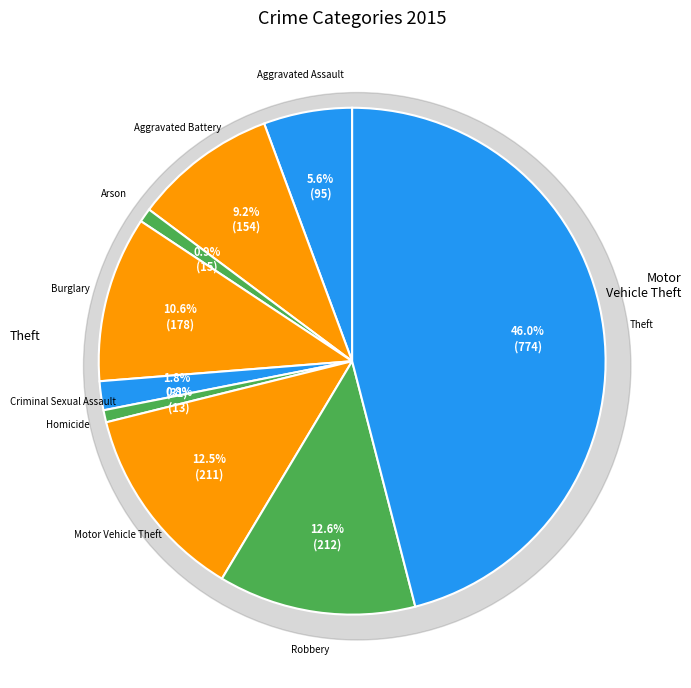

To the nearest percent, what is the difference between the largest and smallest slice percentages?

45%